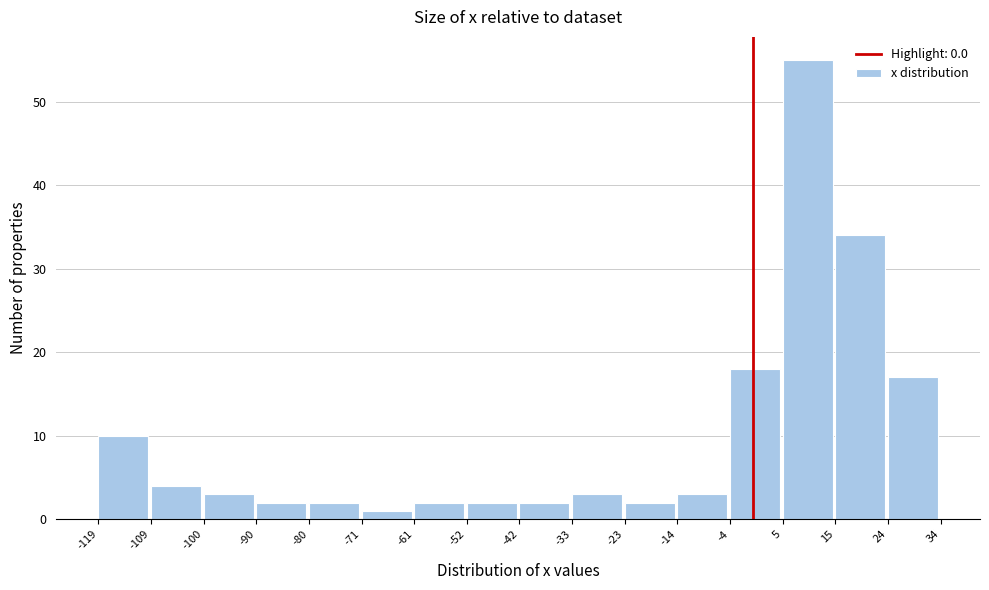

Reading left to right, transcribe this chart: for each bar, give the range it covers on the x-axis and its height. The values are not printed on the chart, so give them approximately, as read against the axis.

-119 to -109: 10
-109 to -100: 4
-100 to -90: 3
-90 to -80: 2
-80 to -71: 2
-71 to -61: 1
-61 to -52: 2
-52 to -42: 2
-42 to -33: 2
-33 to -23: 3
-23 to -14: 2
-14 to -4: 3
-4 to 5: 18
5 to 15: 55
15 to 24: 34
24 to 34: 17